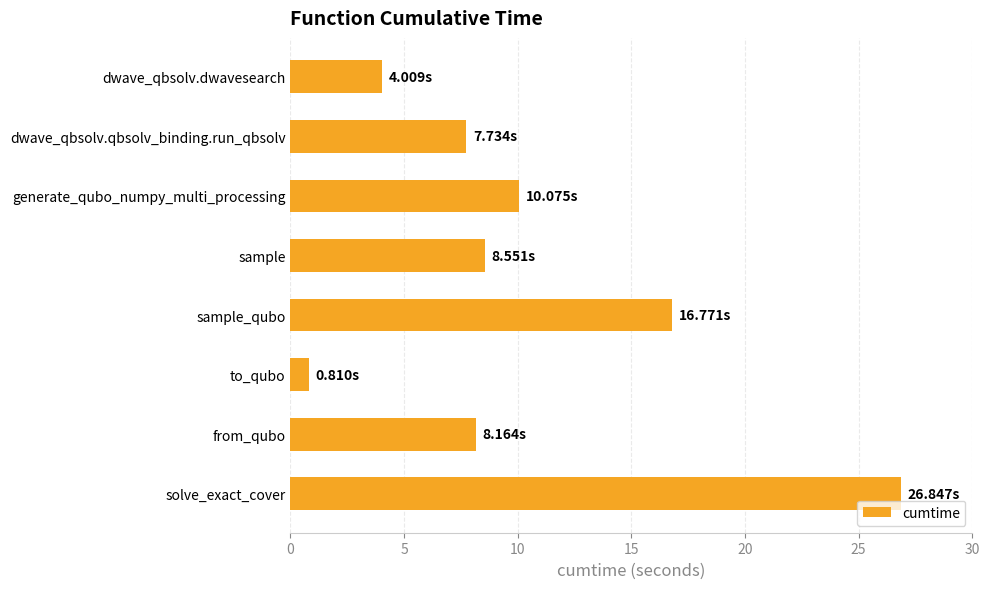

What is the label of the 4th bar from the top?

sample